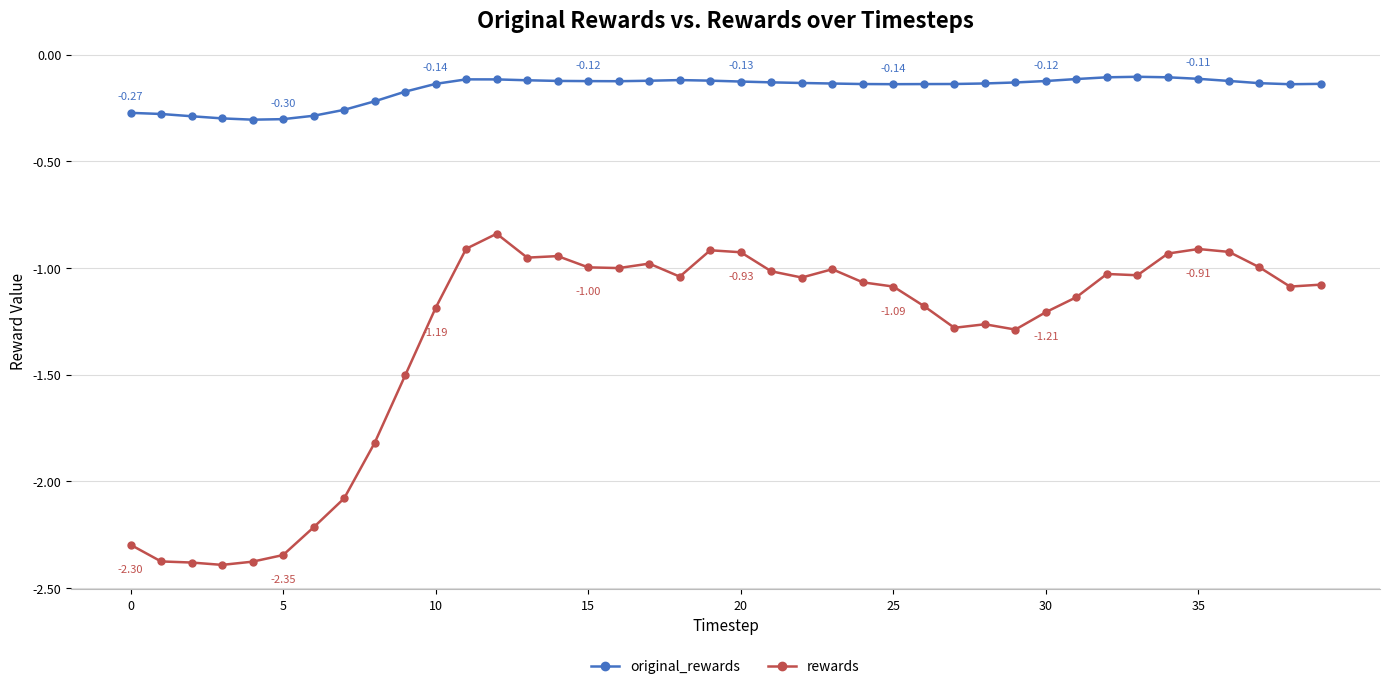

What is the sum of all rewards values?

-53.1